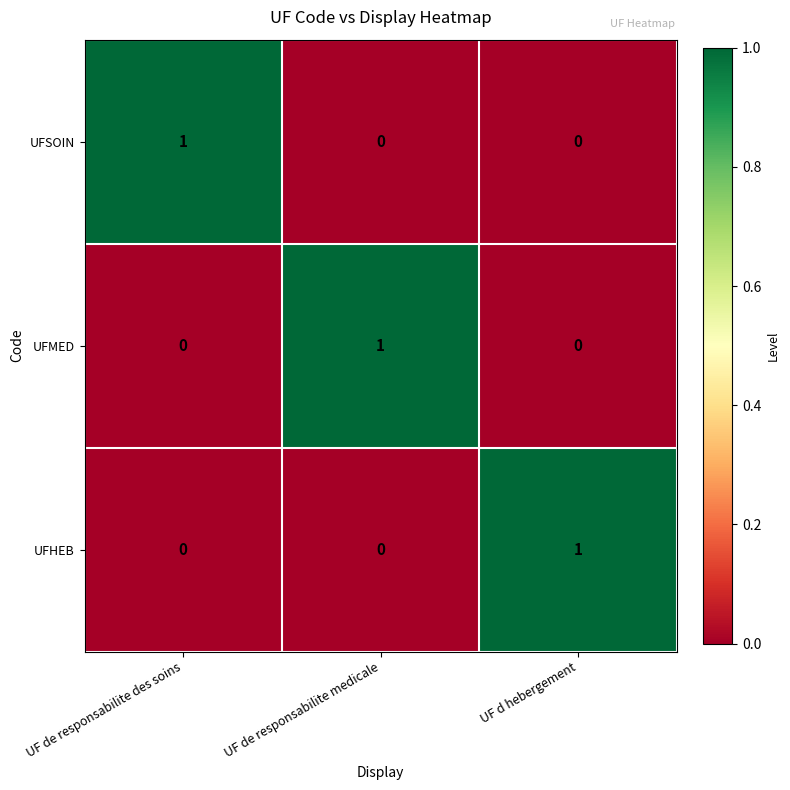

At how many categories does at least one series exceed 0?

3